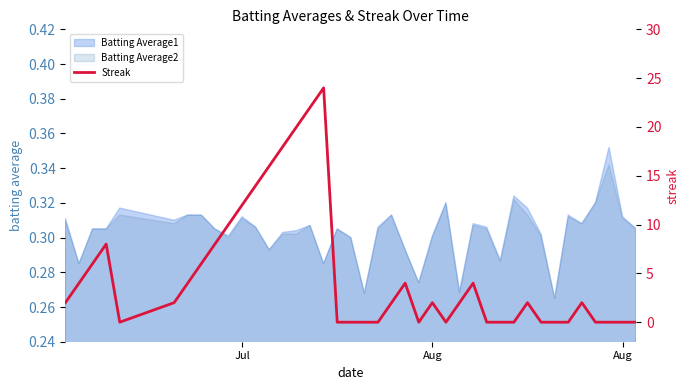

The chart shows a value of -16 at 33. True or false?

False